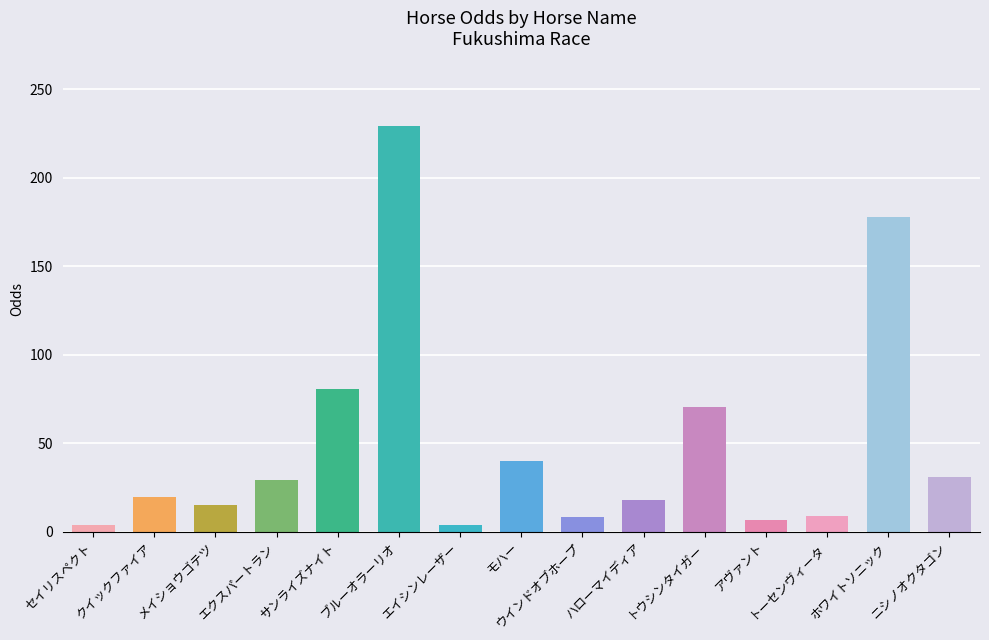

What is the minimum value shown in the chart?

3.5